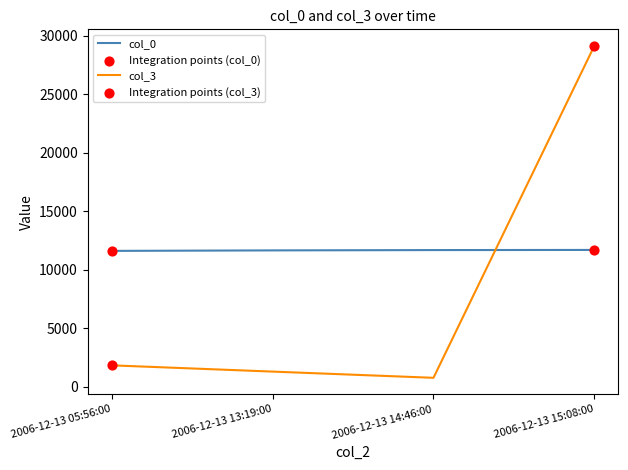

Which series has the largest total across all categories?

col_0